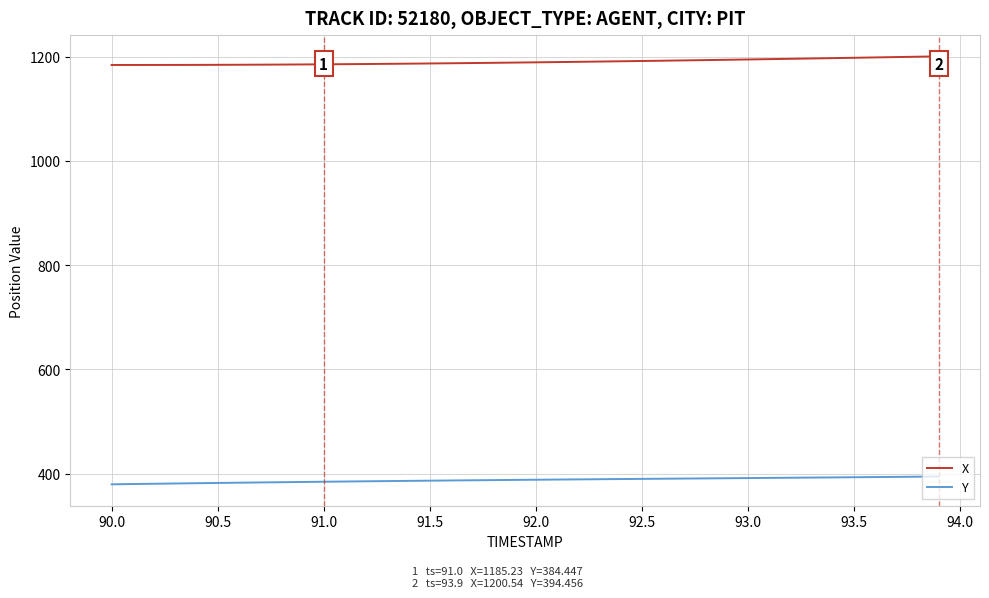

True or false: X and Y intersect in this chart.

False